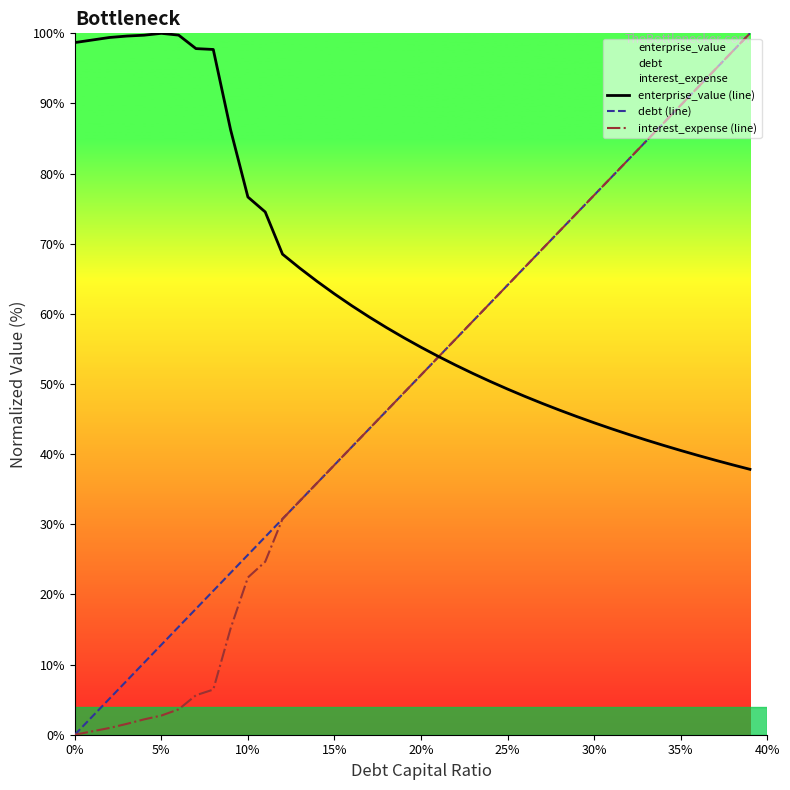

Which series has the largest total across all categories?

enterprise_value (line)